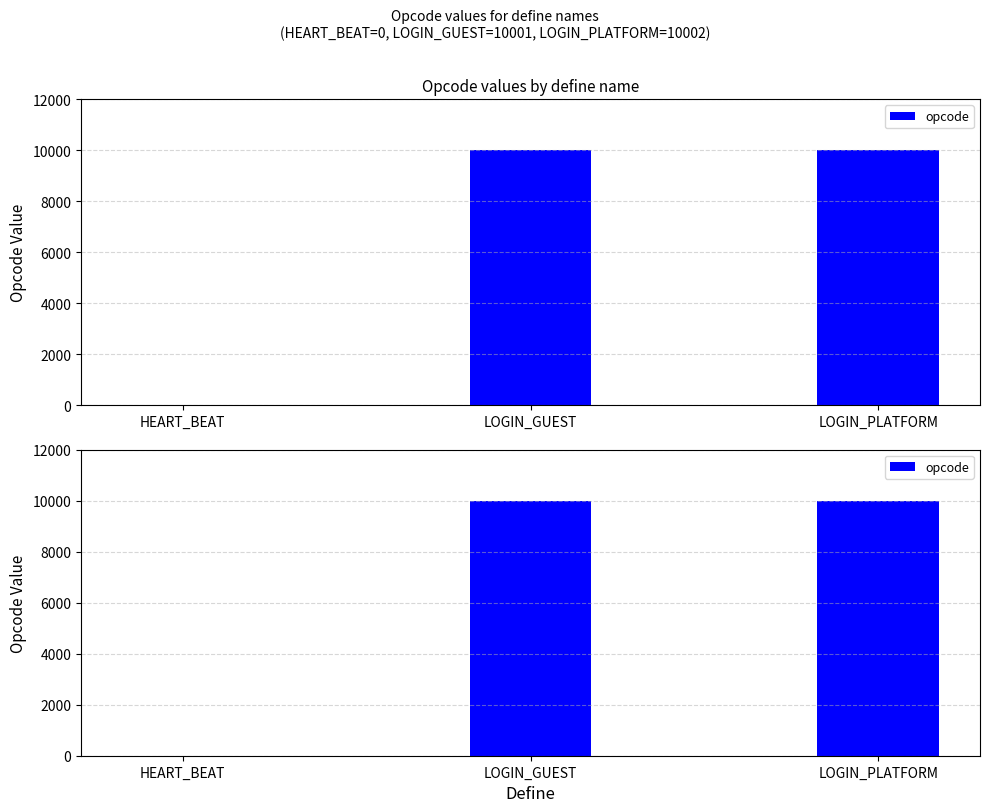

What is the change in value from LOGIN_GUEST to LOGIN_PLATFORM?

+1